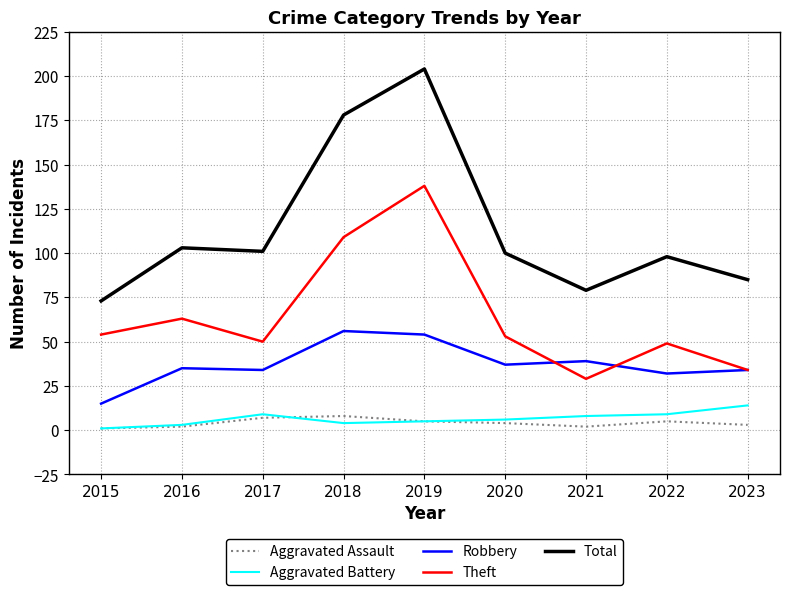

In Theft, how many points are higher than both neighbors (excluding endpoints)?

3